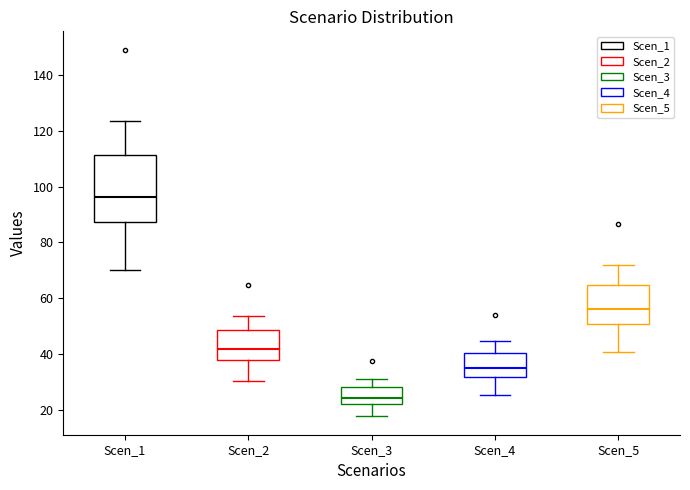

Which box is the tallest, from its lower edge to its upper edge?

Scen_1